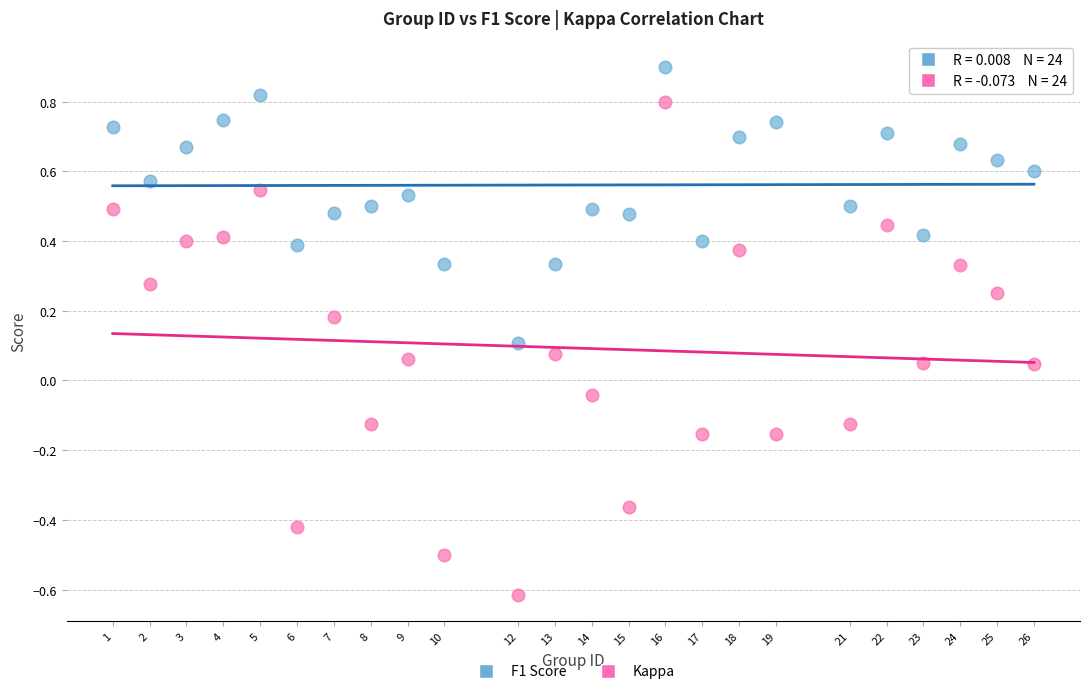

Which series has the widest spread of Y values?

Kappa